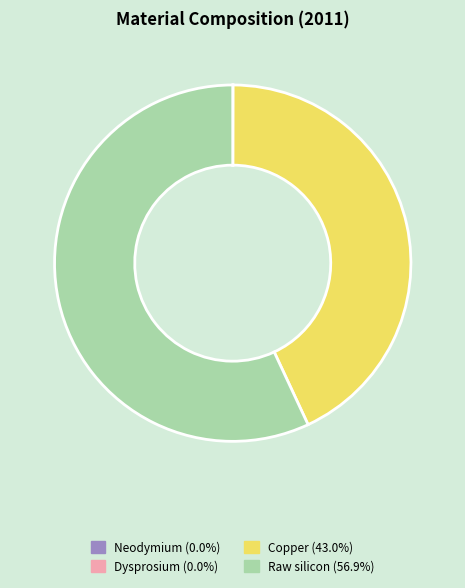

Which category accounts for the majority?

Raw silicon